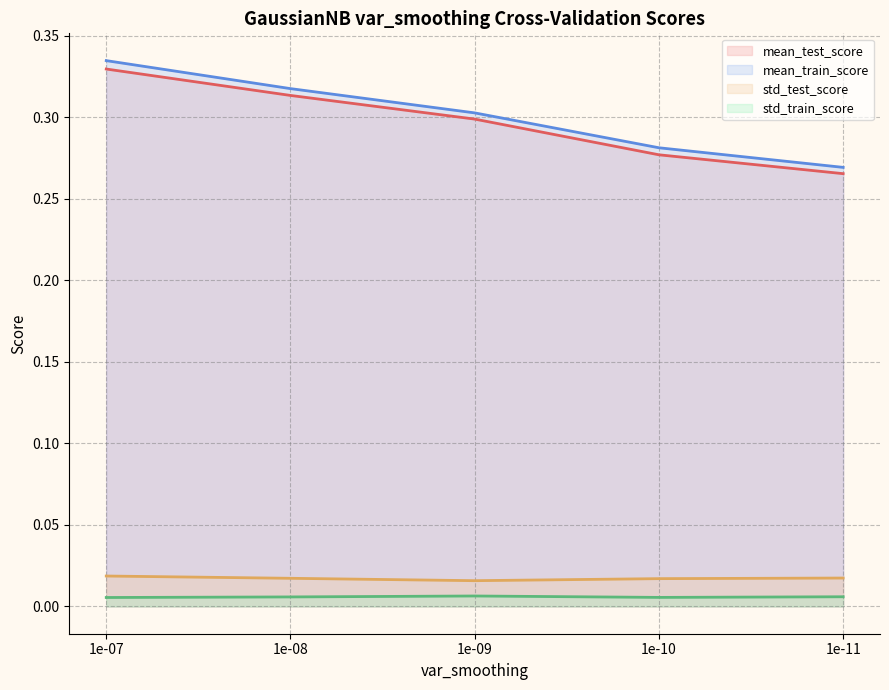

Is it true that mean_test_score equals 0.1 at 1e-07?

False